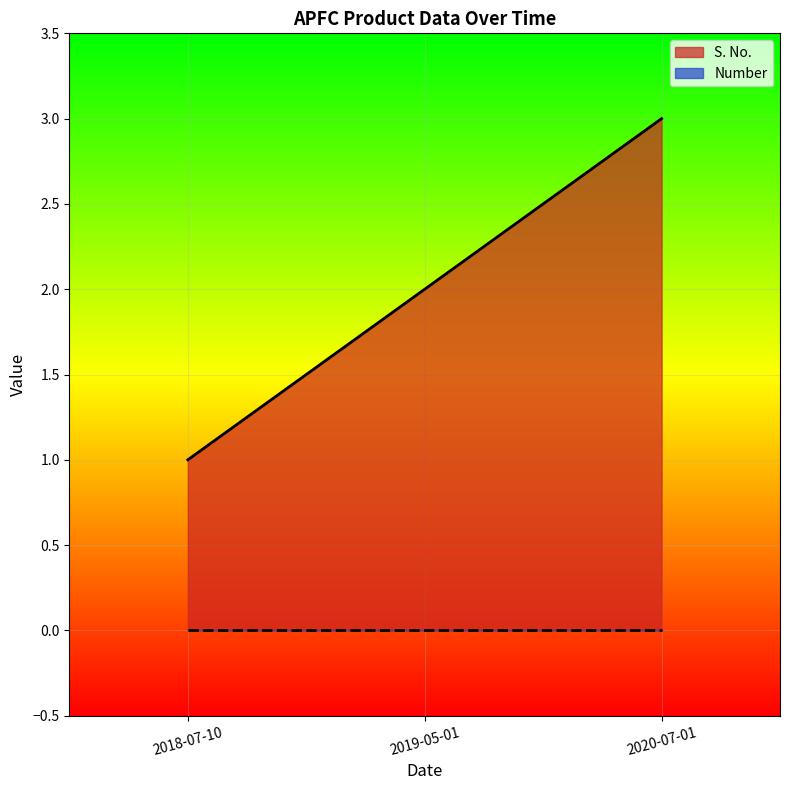

What is the sum of the values at 2018-07-10 and 2019-05-01?

3